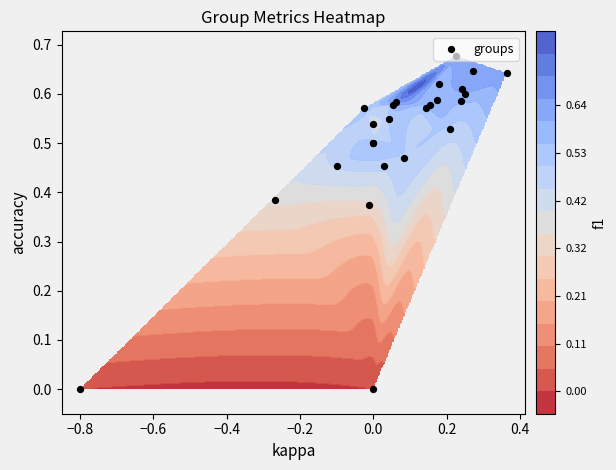

How many values are between 0 and 1?

25